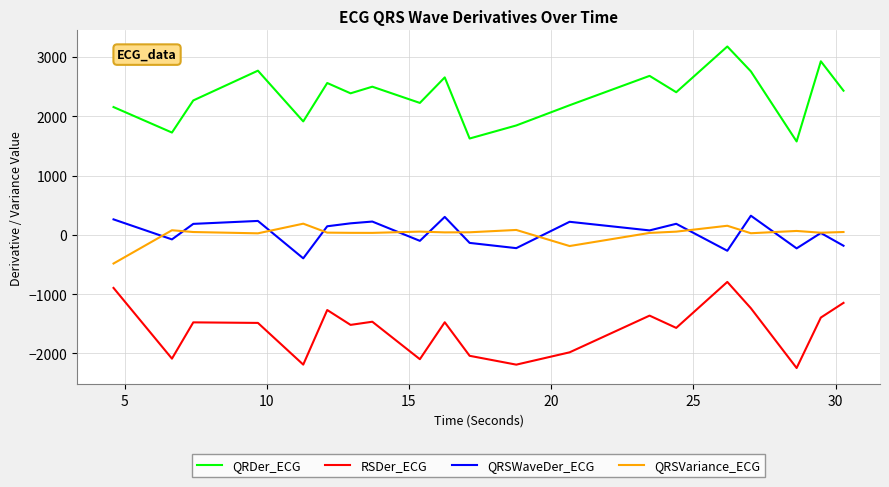

How many lines are shown in the chart?

4